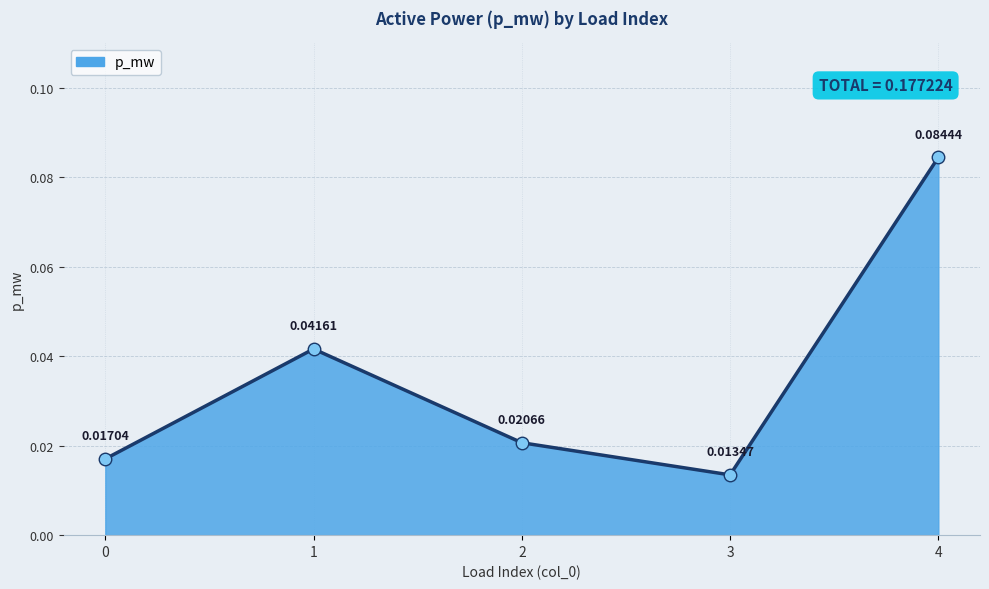

How many interior local peaks (higher than both neighbors) does the data have?

1